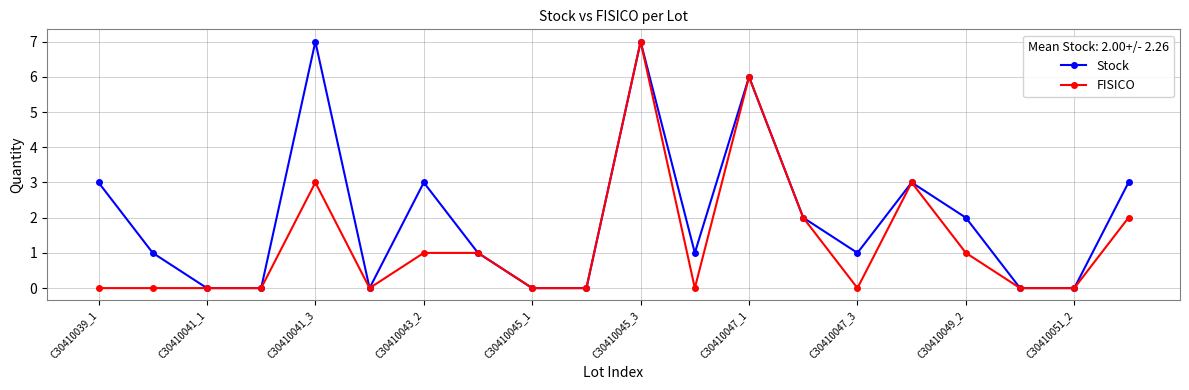

Which series has the largest total across all categories?

Stock